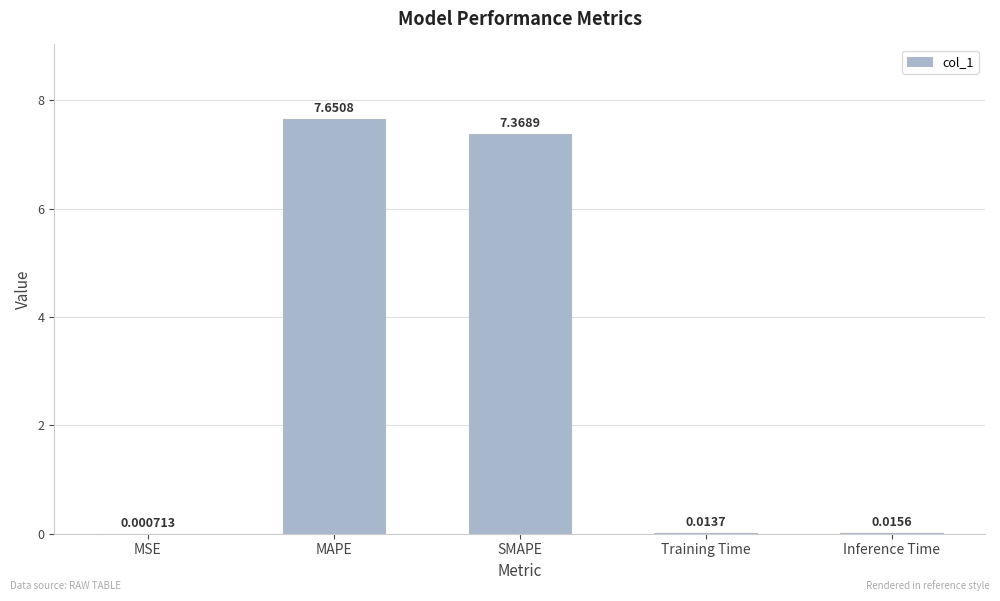

Which has a higher value, MSE or Inference Time?

Inference Time